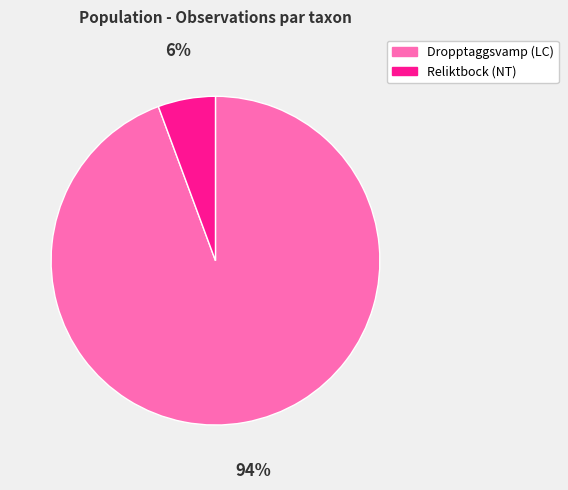

To the nearest percent, what percentage of the pie is Dropptaggsvamp (LC)?

94%